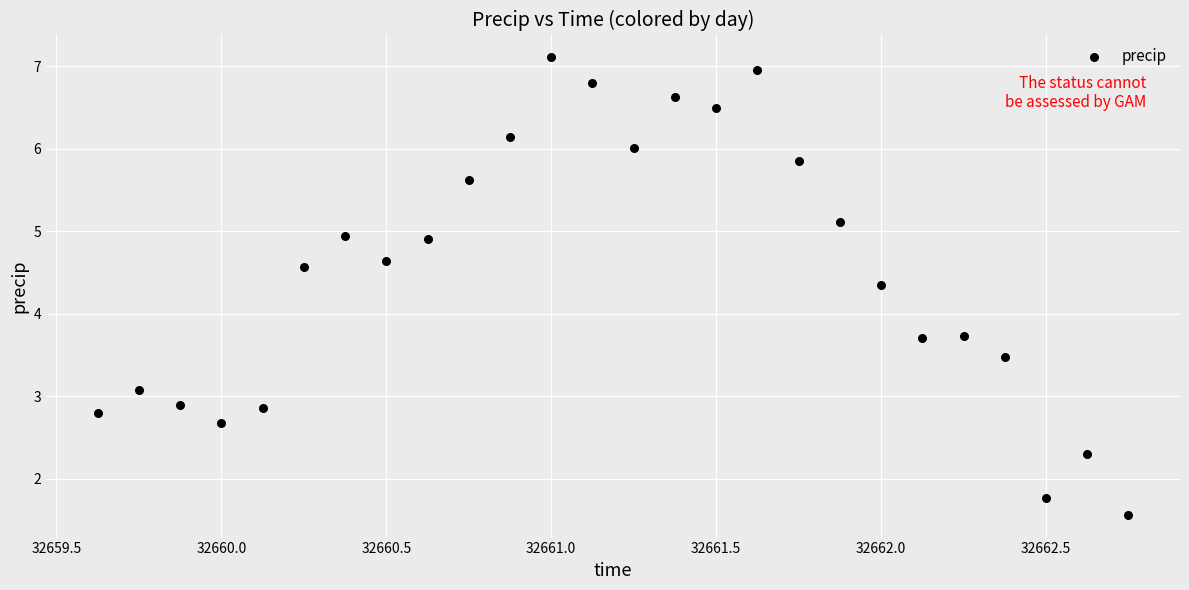

What is the range of Y values (max minus min)?

5.5